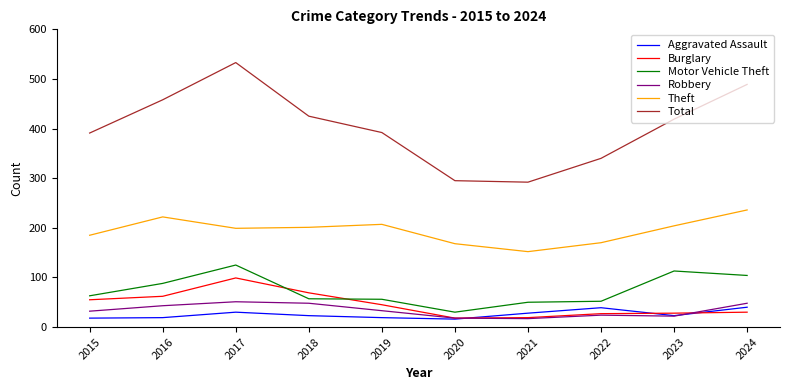

How many interior local peaks does the Theft series have?

2